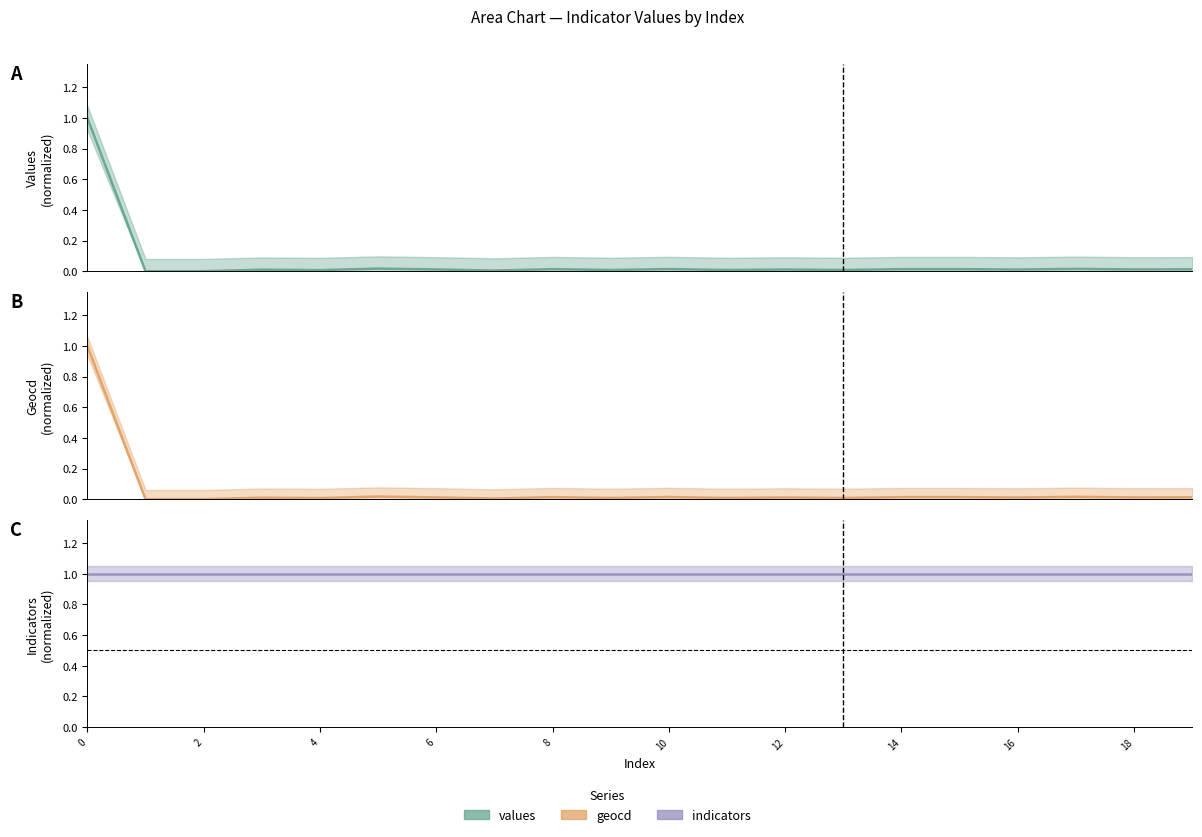

Where is the first local maximum for values (line)?

6